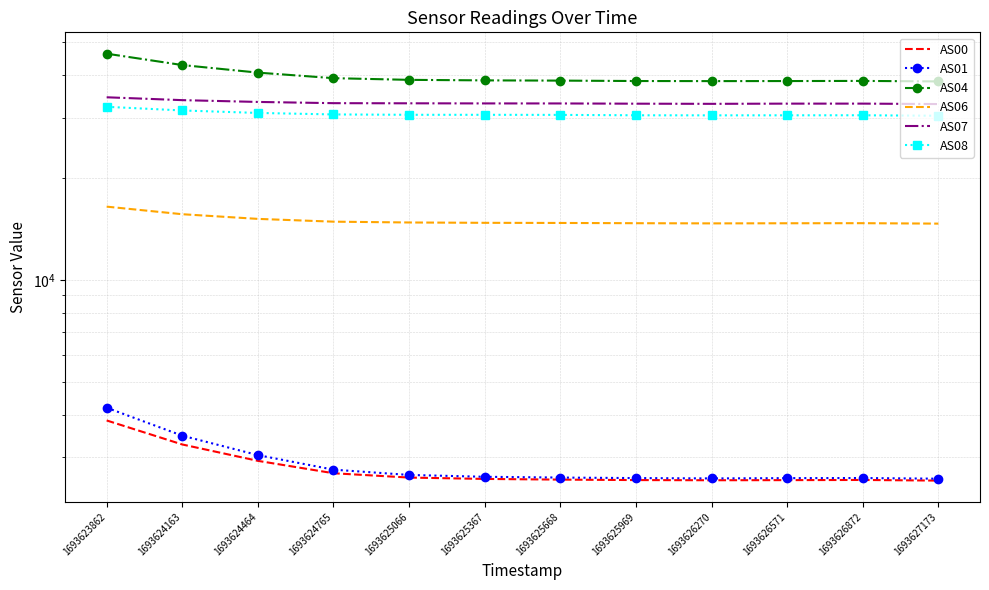

What is the difference between the highest and lowest values at 1693626872?

35932